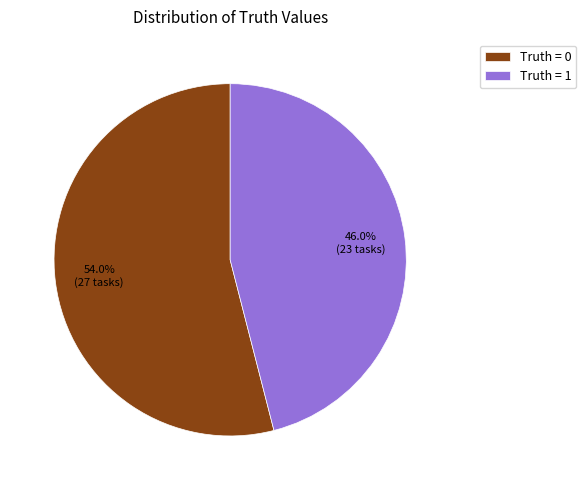

Rank the categories by value from lowest to highest.

Truth = 1, Truth = 0